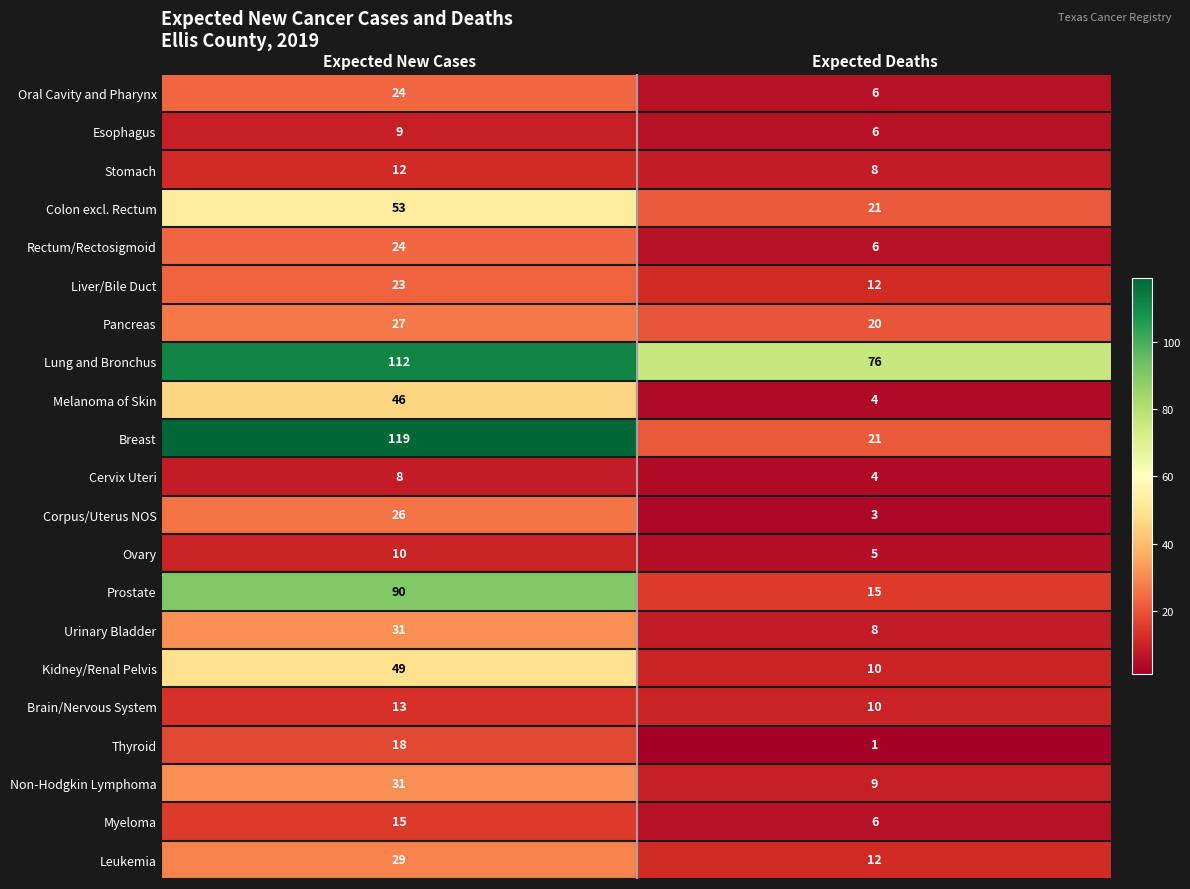

At which category is the sum across all series the highest?

Expected New Cases